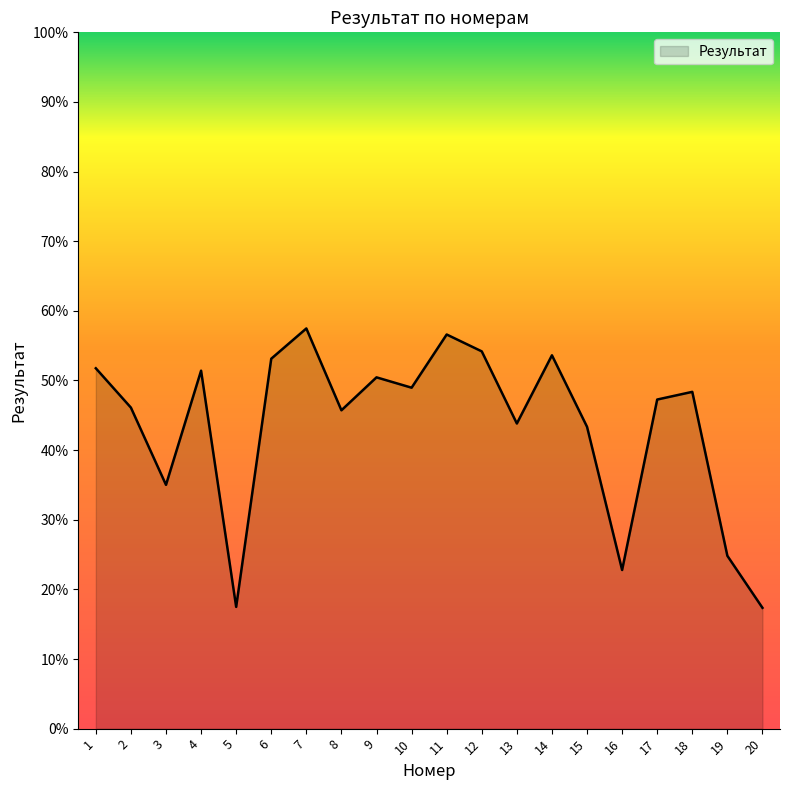

The chart shows a value of 30.0 at 5. True or false?

False